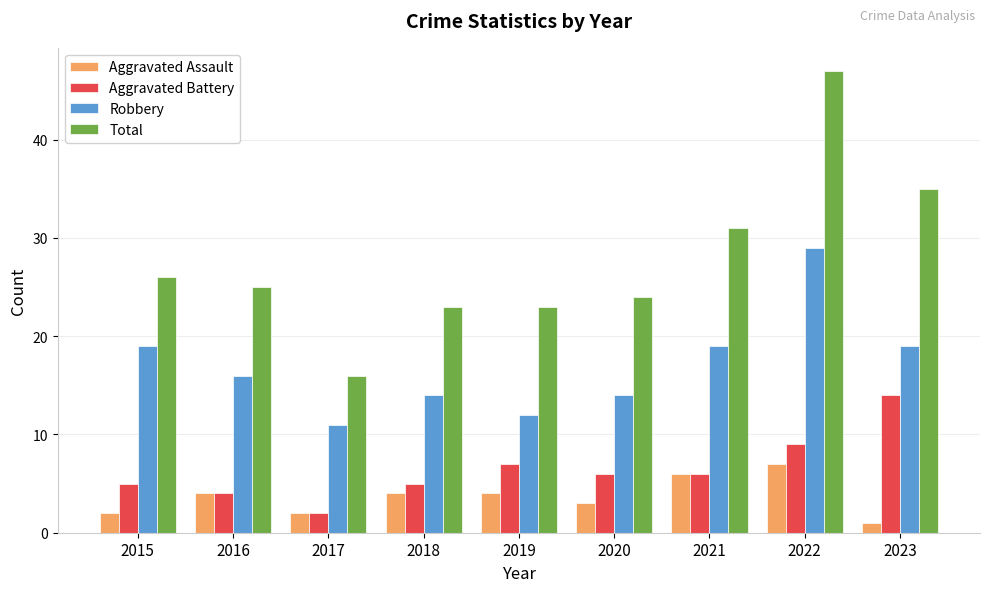

Reading left to right, extract all data points from this chart.

Aggravated Assault: 2015=2	2016=4	2017=2	2018=4	2019=4	2020=3	2021=6	2022=7	2023=1
Aggravated Battery: 2015=5	2016=4	2017=2	2018=5	2019=7	2020=6	2021=6	2022=9	2023=14
Robbery: 2015=19	2016=16	2017=11	2018=14	2019=12	2020=14	2021=19	2022=29	2023=19
Total: 2015=26	2016=25	2017=16	2018=23	2019=23	2020=24	2021=31	2022=47	2023=35